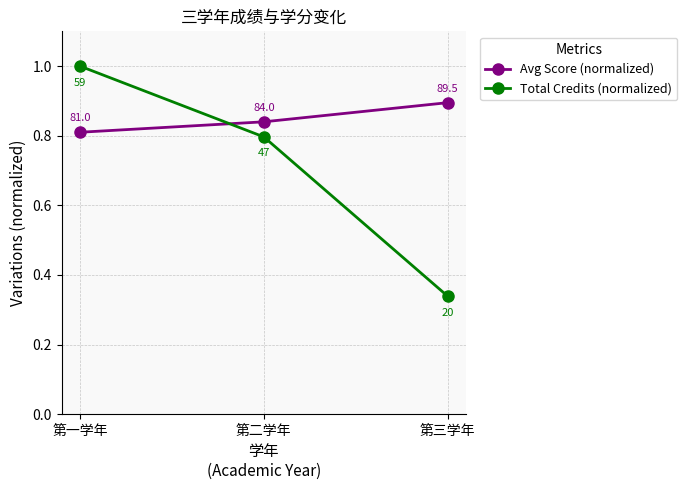

Does the chart display data point markers on the line(s)?

Yes